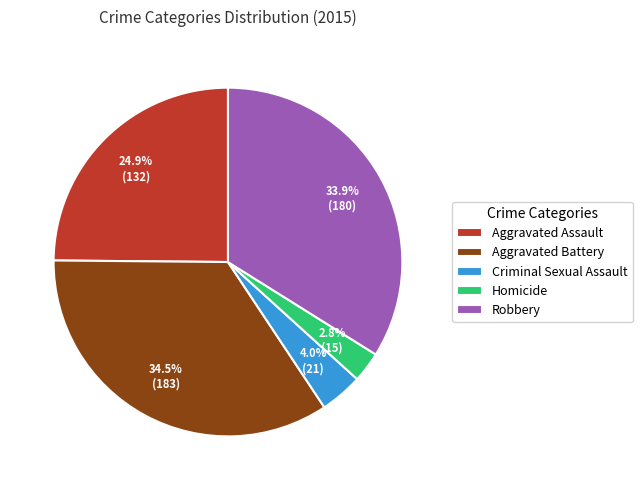

How much of the chart is everything except Aggravated Battery?

65.5%